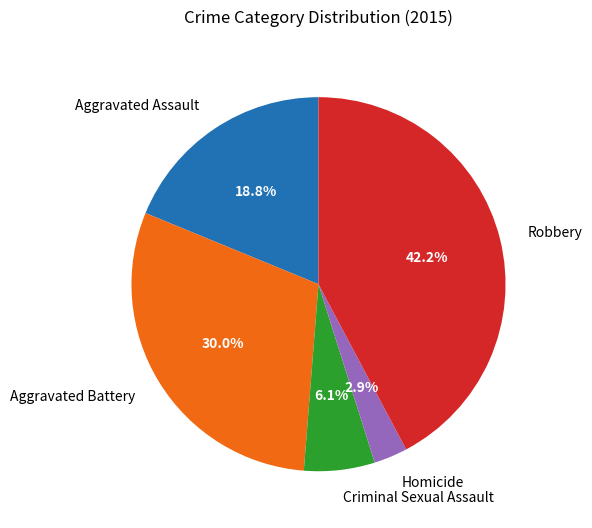

Between Robbery and Homicide, which is larger?

Robbery